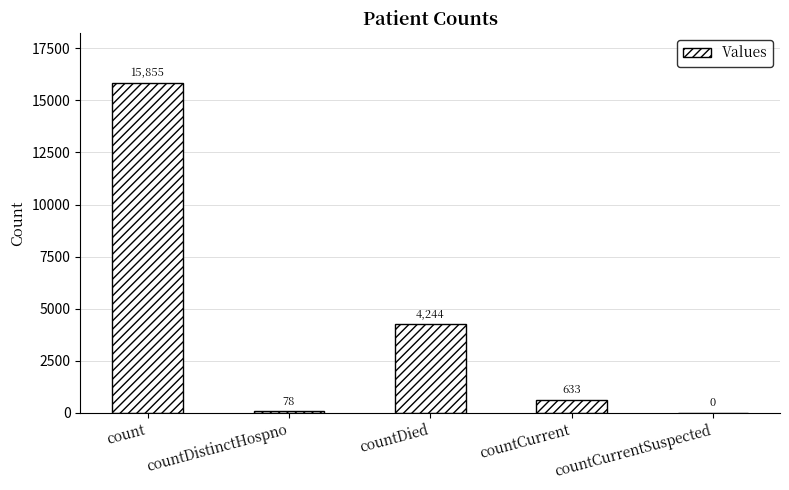

Reading left to right, extract all data points from this chart.

count=15855	countDistinctHospno=78	countDied=4244	countCurrent=633	countCurrentSuspected=0